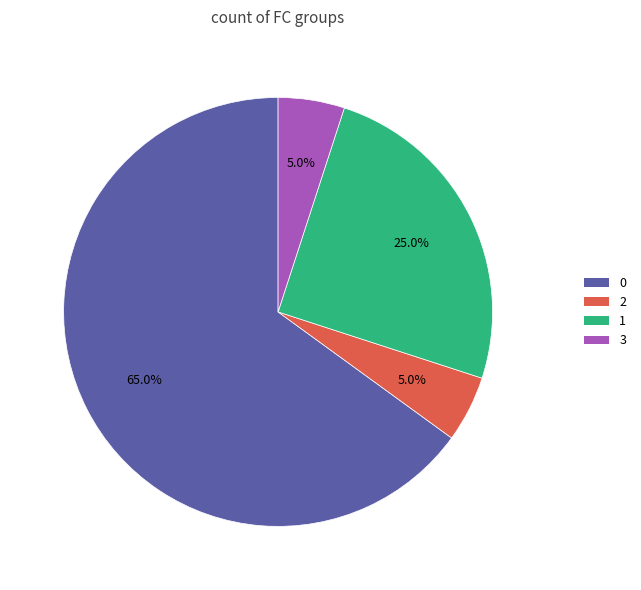

Count the number of slices in the pie.

4